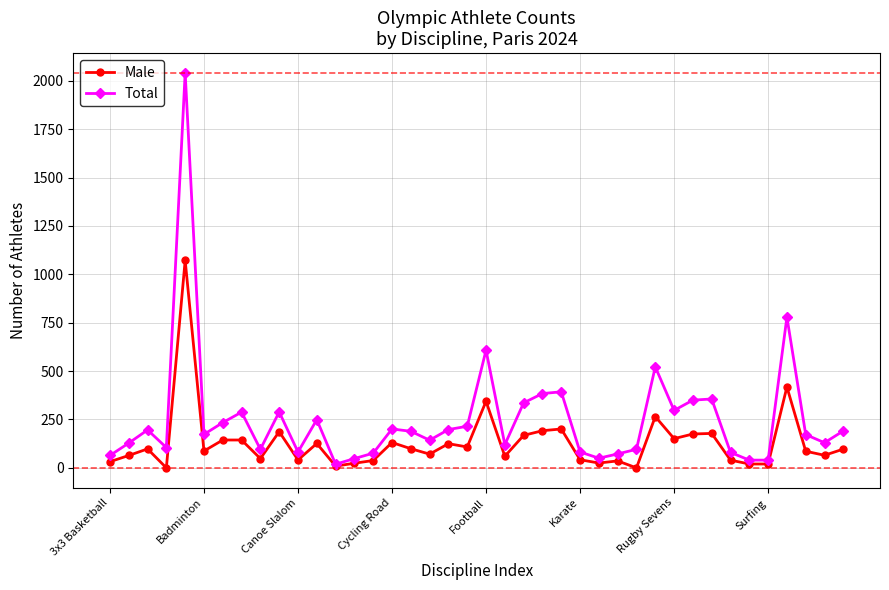

What is the value of the Male point at the 19th from the left?

125